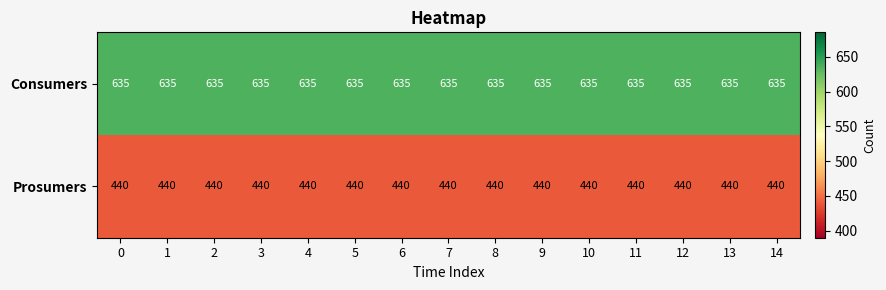

Is it true that Prosumers equals 600 at 6?

False